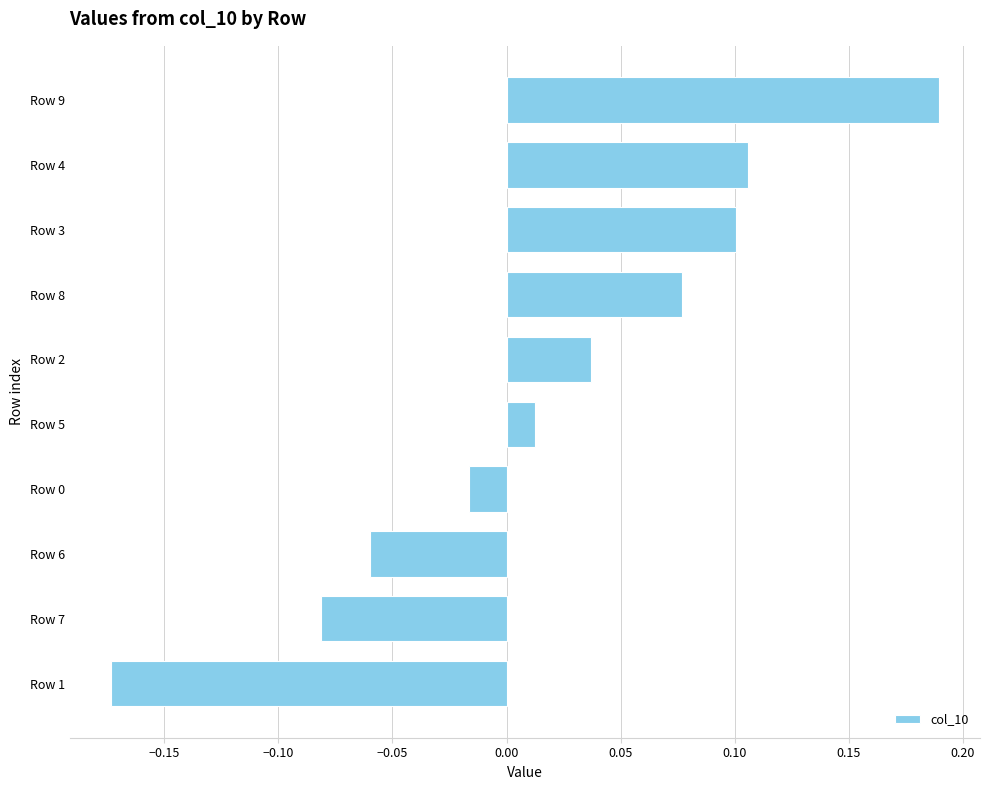

What is the change in value from Row 6 to Row 5?

+0.1